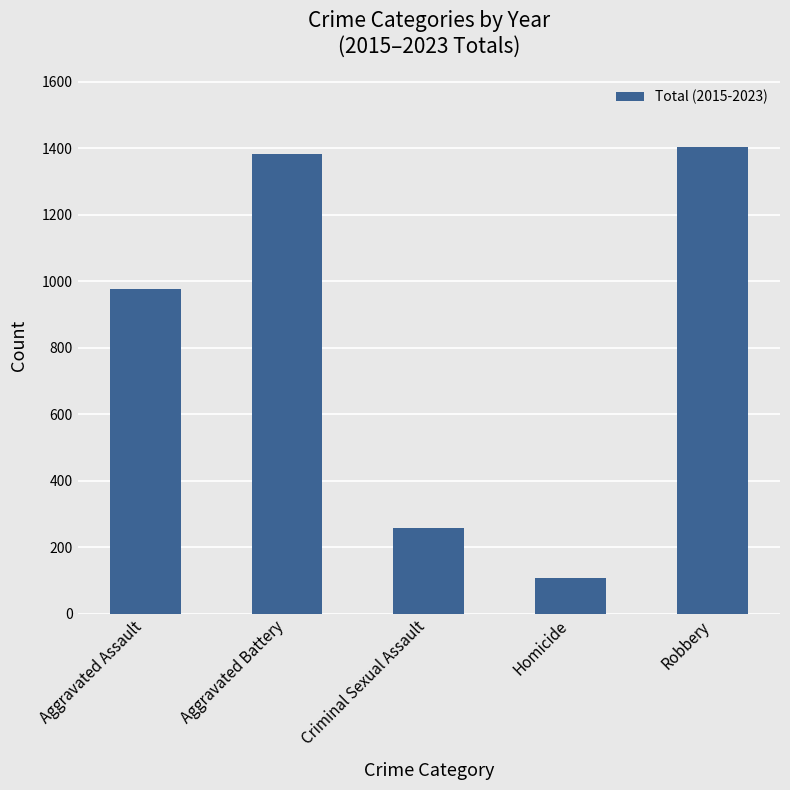

True or false: the data shows 539 at Robbery.

False